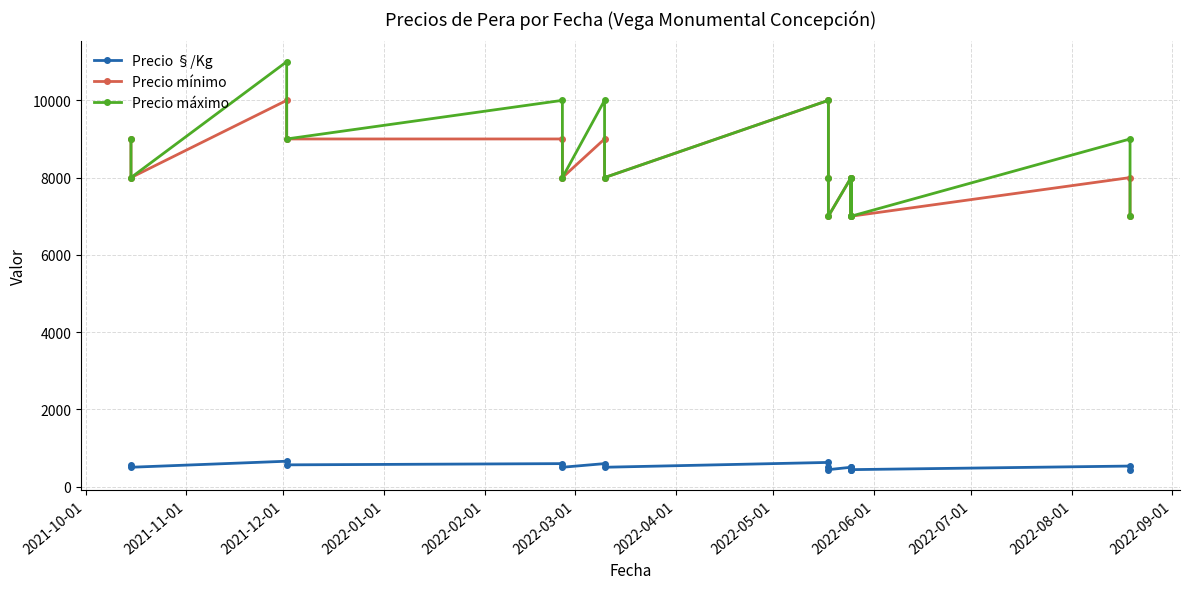

What is the greatest value displayed?

11000